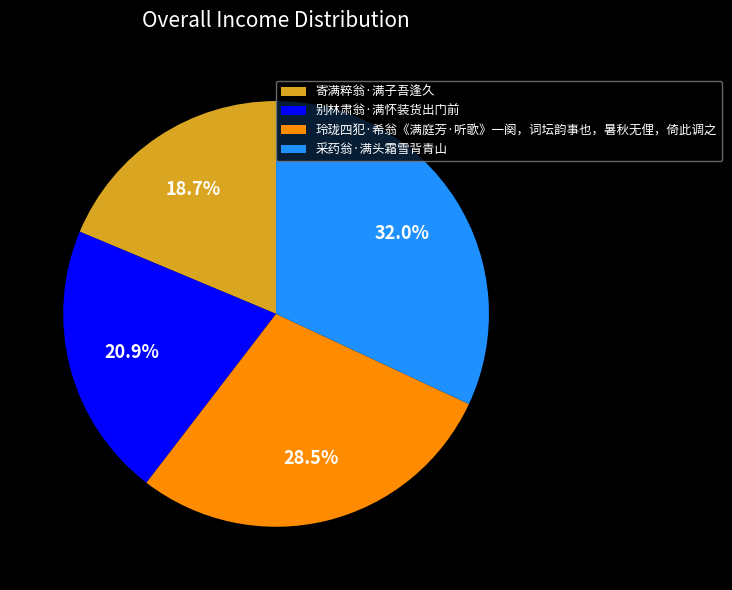

Is there a majority slice in this chart?

No